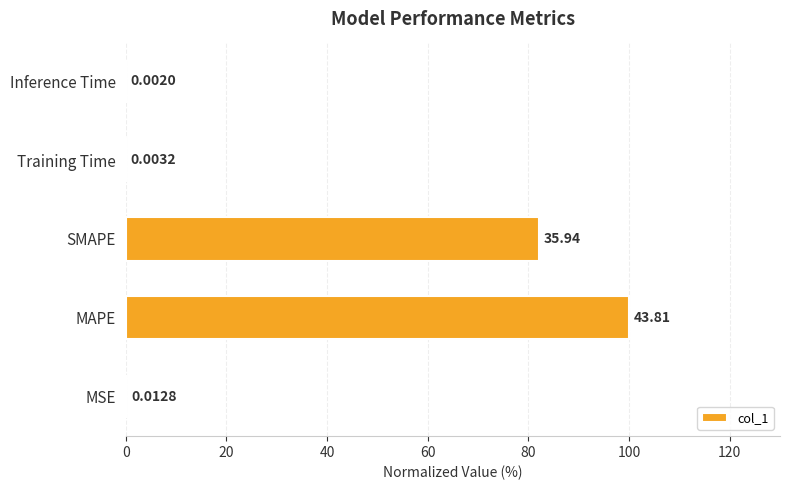

What is the change in value from MSE to SMAPE?

+82.0